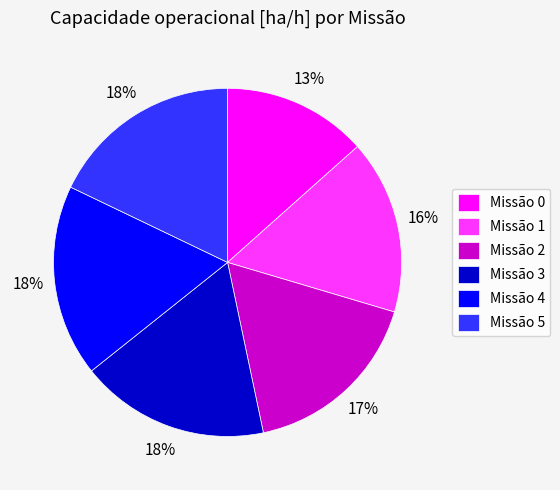

Which category has the smallest portion of the pie?

Missão 0